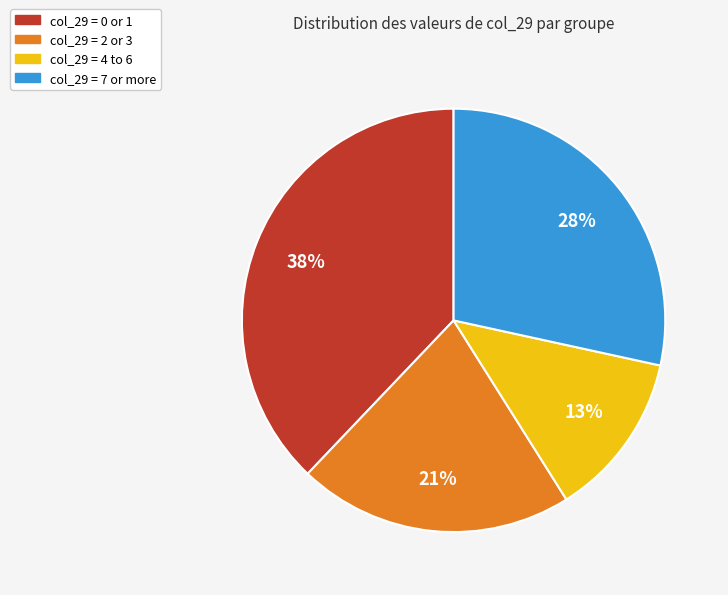

To the nearest percent, what is the difference between the largest and smallest slice percentages?

25%